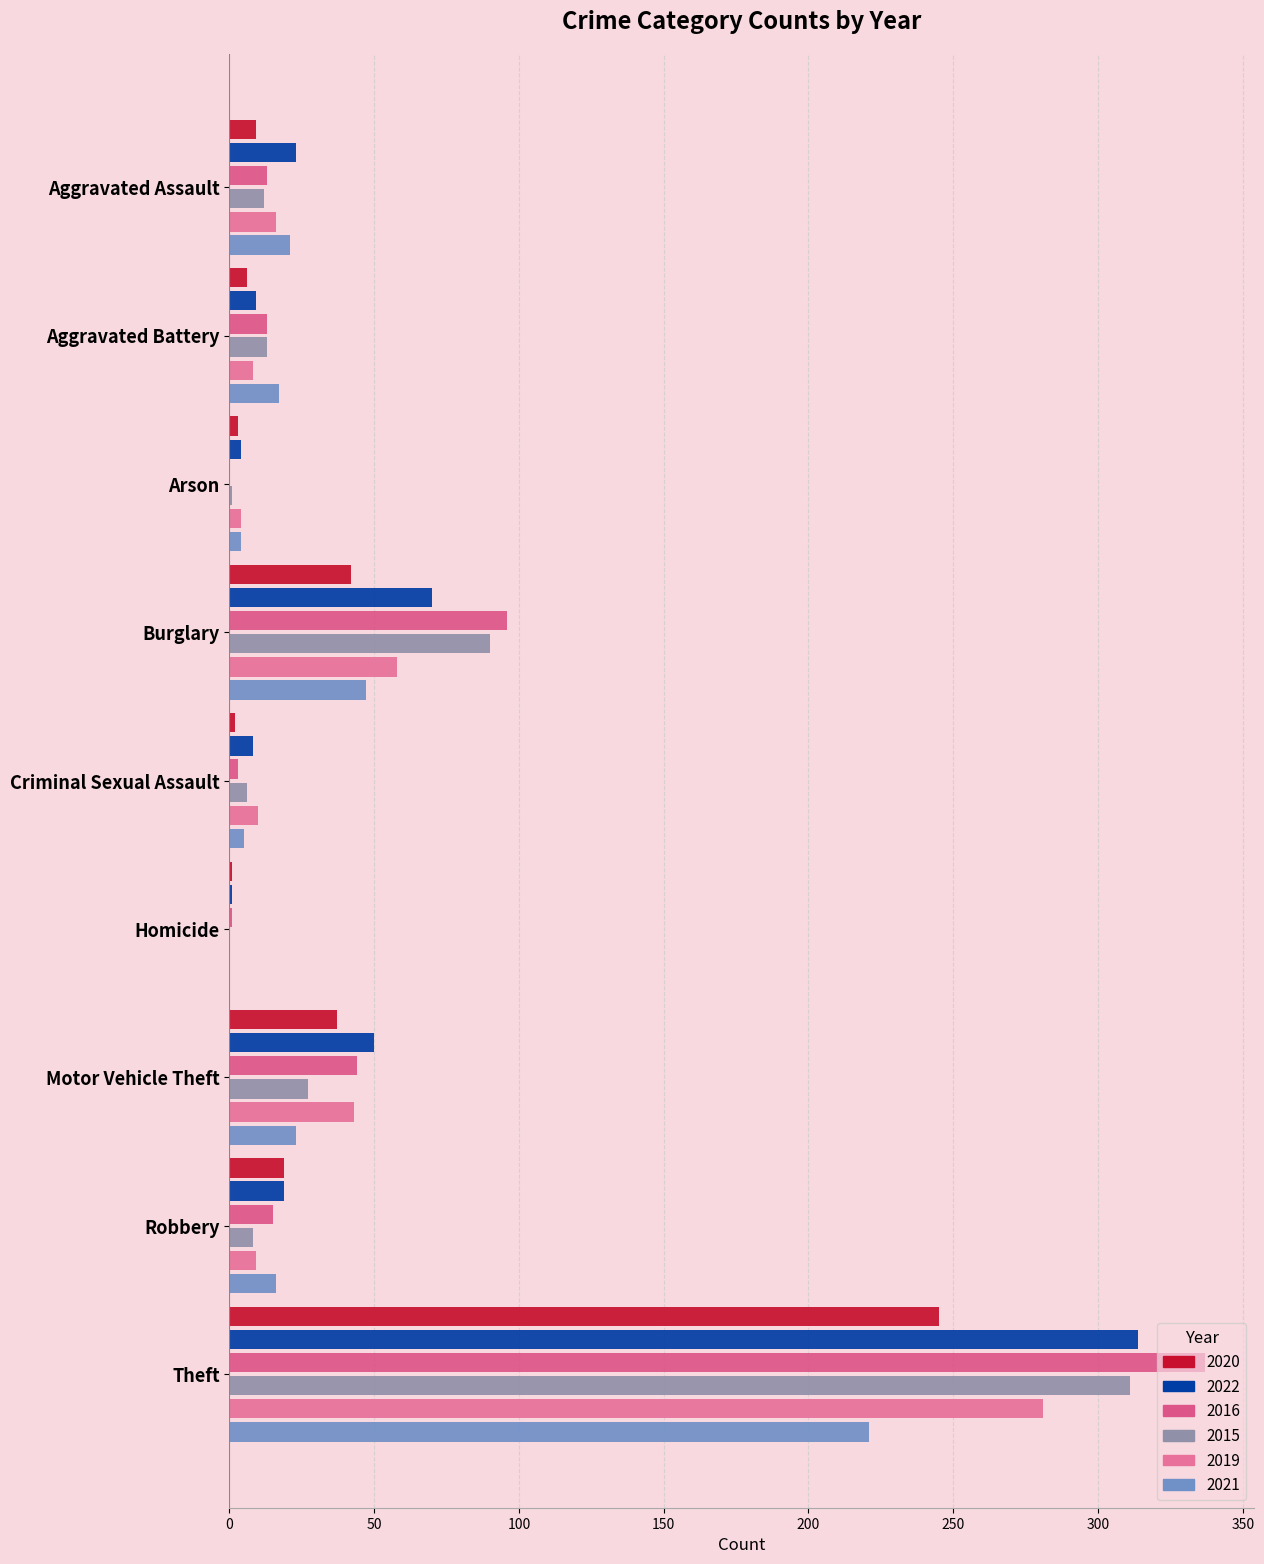

Reading left to right, what are all the values shown in this chart?

2020: 9	6	3	42	2	1	37	19	245
2022: 23	9	4	70	8	1	50	19	314
2016: 13	13	0	96	3	1	44	15	337
2015: 12	13	1	90	6	0	27	8	311
2019: 16	8	4	58	10	0	43	9	281
2021: 21	17	4	47	5	0	23	16	221